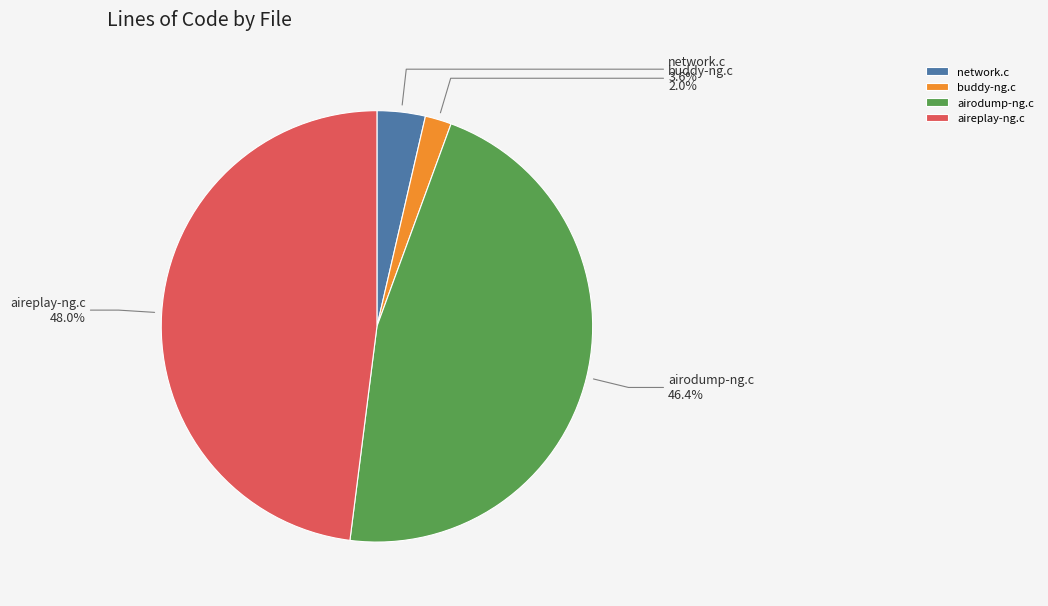

Which slice is the smallest?

buddy-ng.c